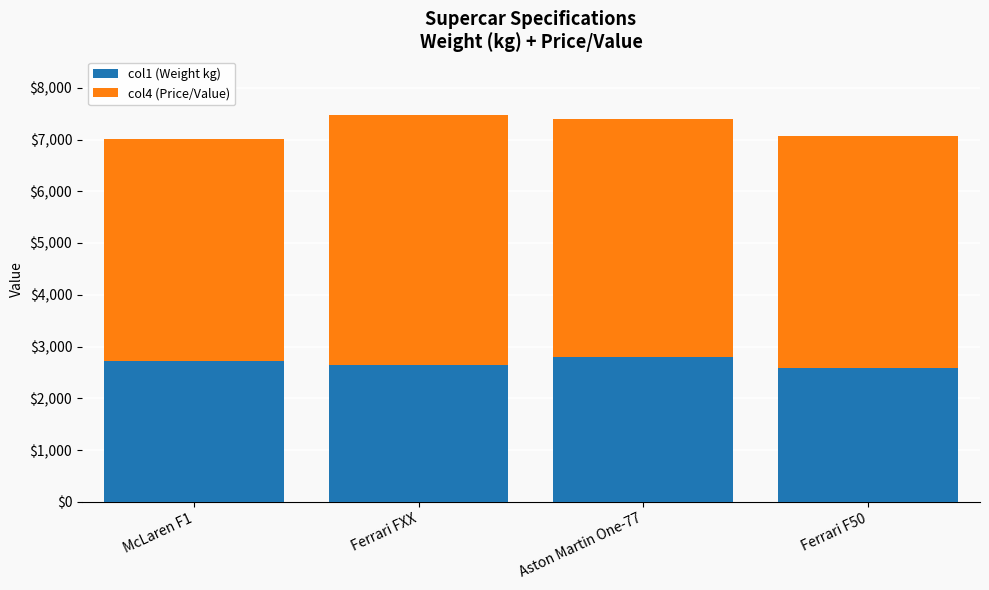

Reading left to right, what are the values for col1 (Weight kg)?

2720	2650	2791	2580